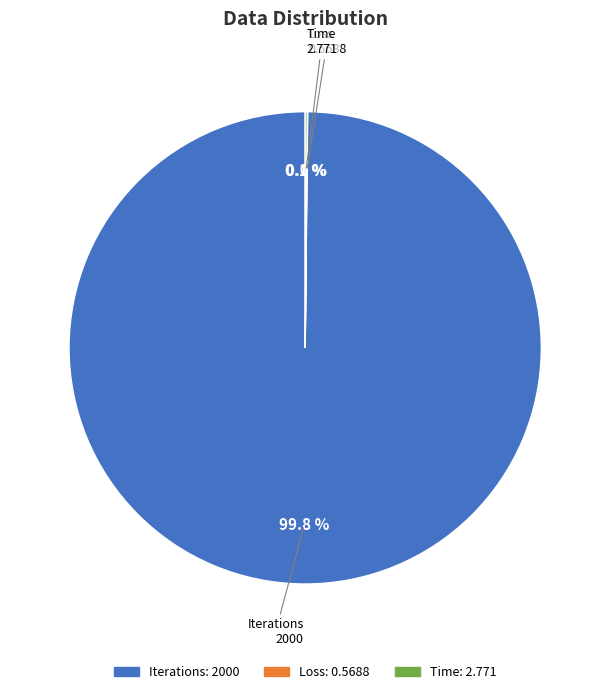

What is the largest slice in the pie chart?

Iterations